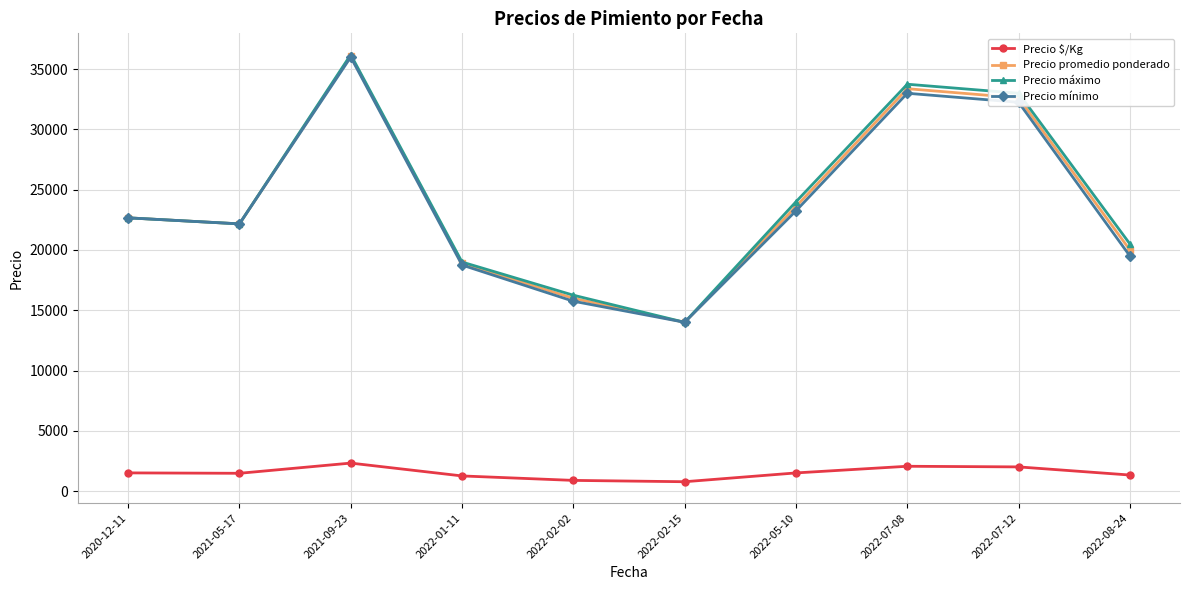

What are all the series names shown in the legend?

Precio $/Kg, Precio promedio ponderado, Precio máximo, Precio mínimo